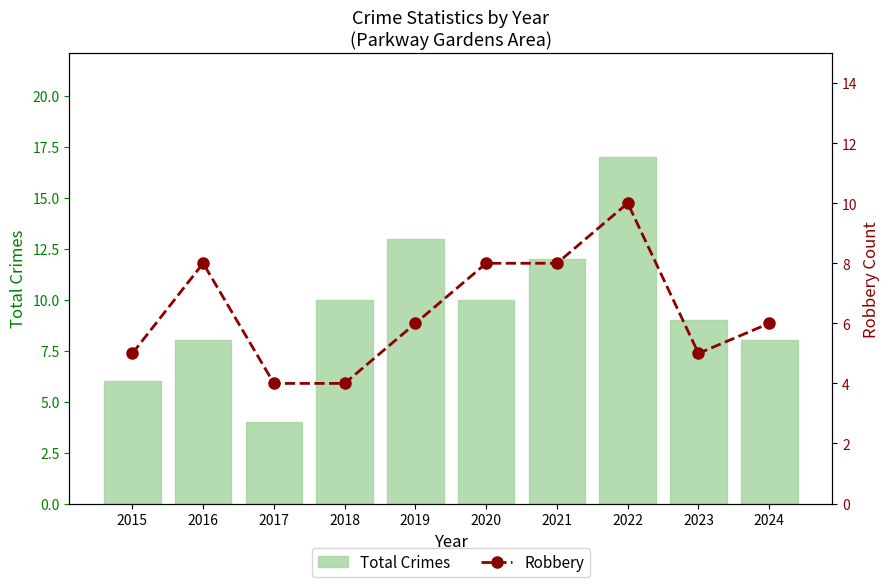

List the labels in order of Robbery value, largest first.

2022, 2016, 2020, 2021, 2019, 2024, 2015, 2023, 2017, 2018